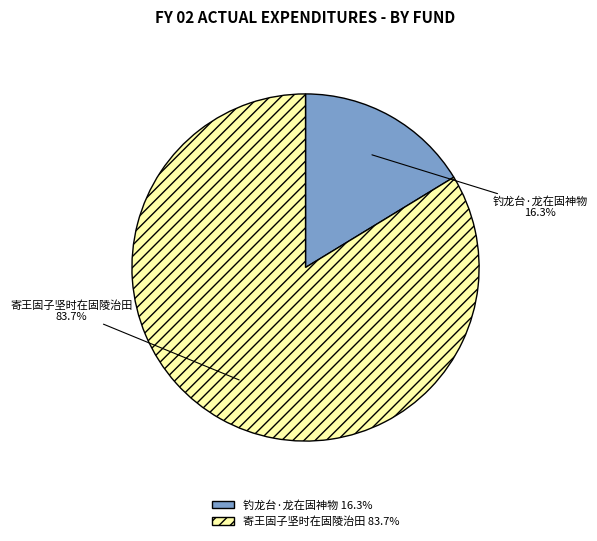

What percentage is the 寄王固子坚时在固陵治田 slice, to the nearest percent?

84%